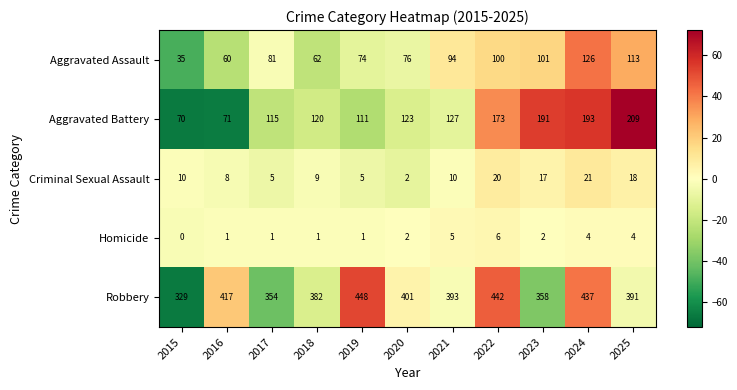

Which series has the largest total across all categories?

Robbery